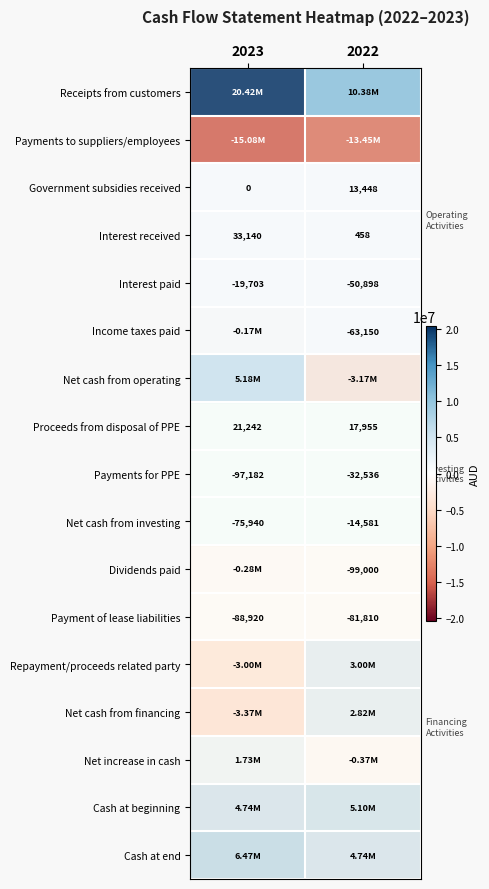

What is the difference between the maximum and minimum values in the Net cash from investing series?

61359